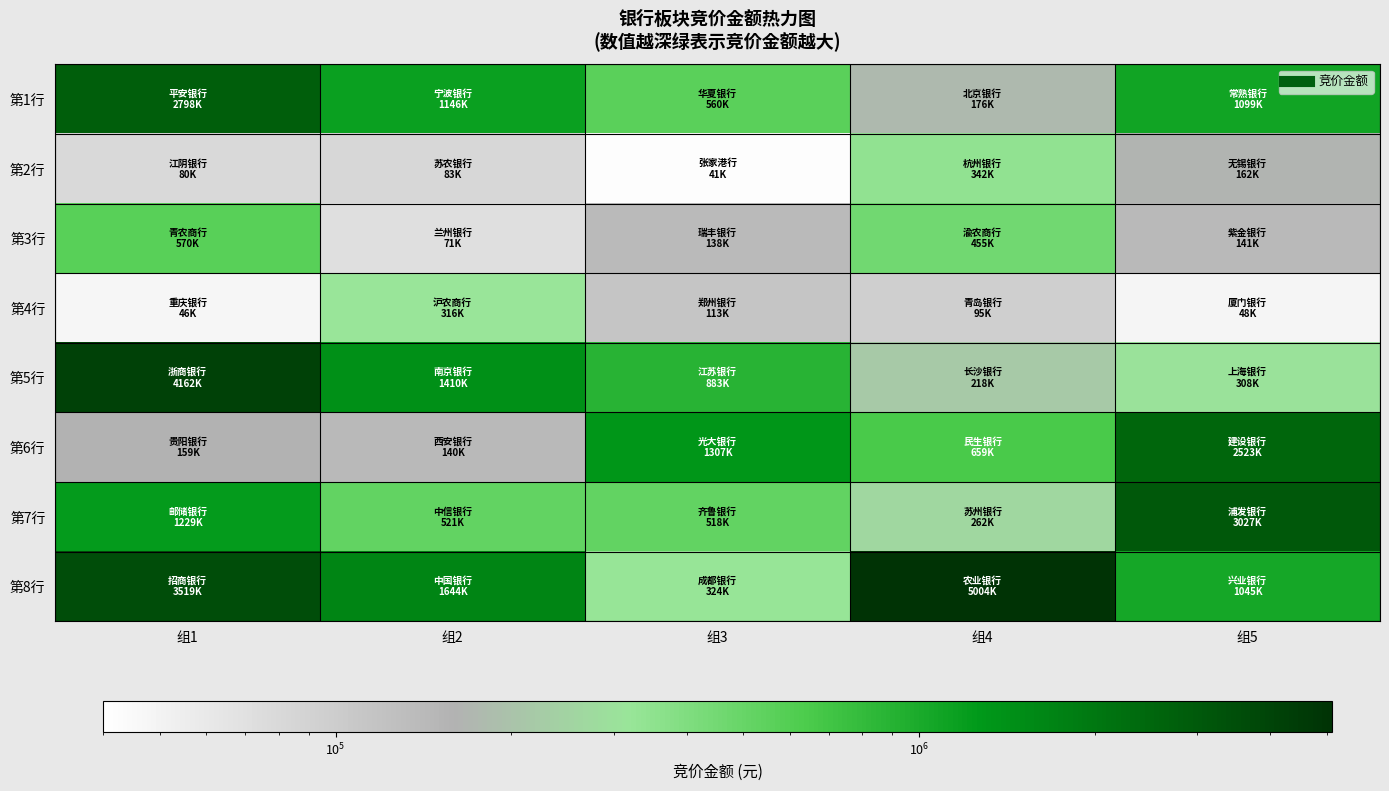

Rank the series by their maximum value, from lowest to highest.

第4行, 第2行, 第3行, 第6行, 第1行, 第7行, 第5行, 第8行